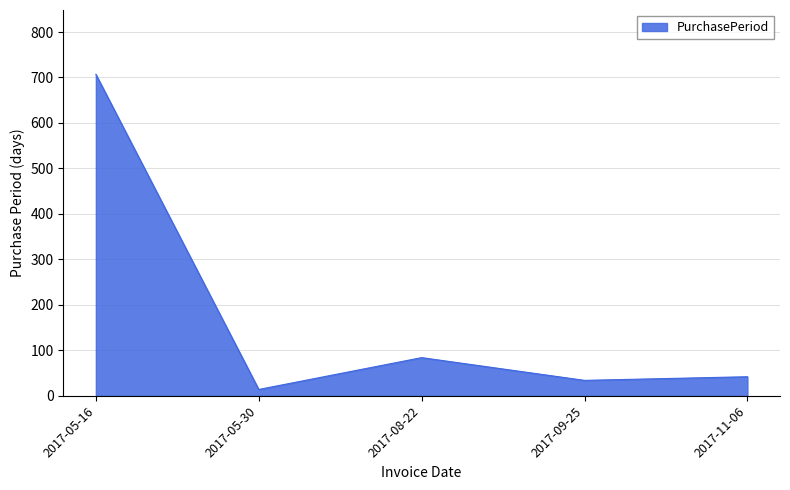

Does the chart display data point markers on the line(s)?

No